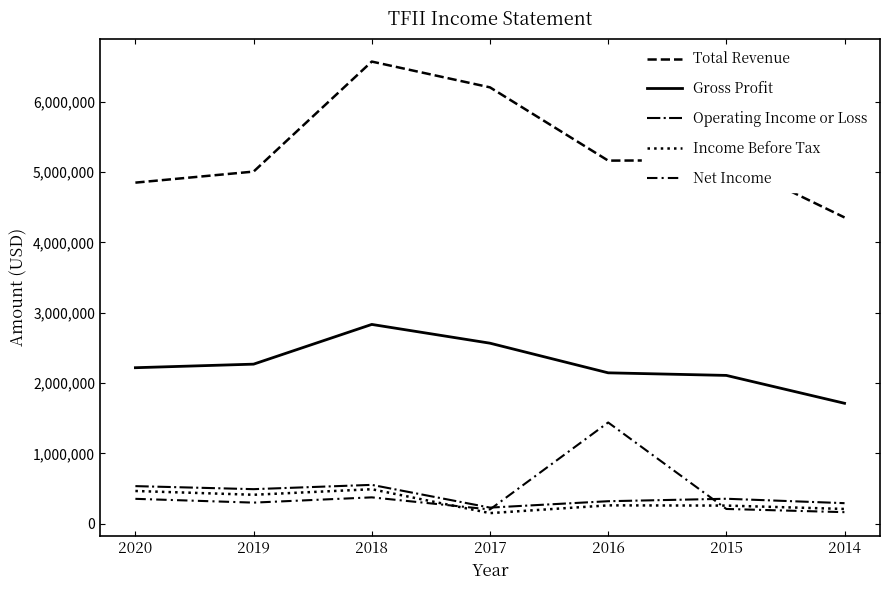

At which category is the sum across all series the highest?

2018